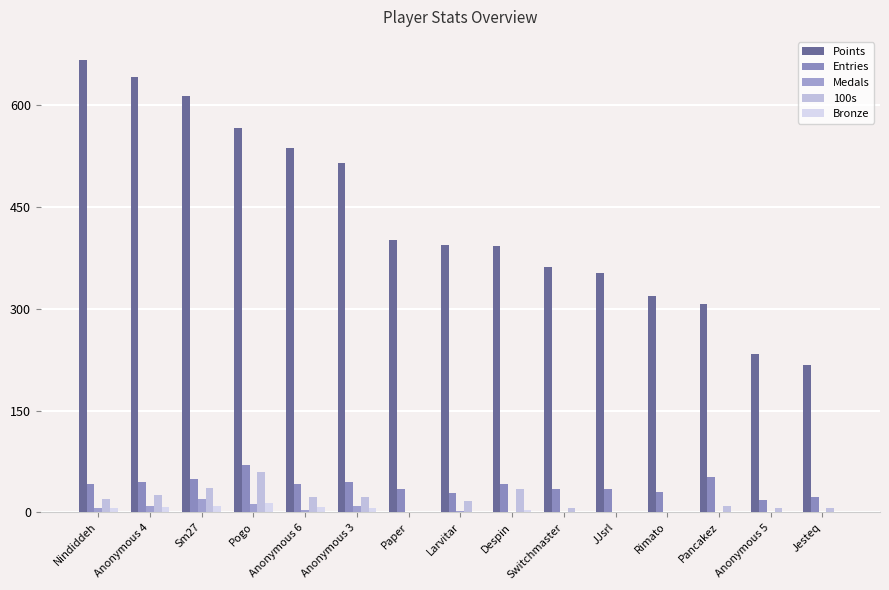

What is the difference between the maximum and minimum values in the Bronze series?

14